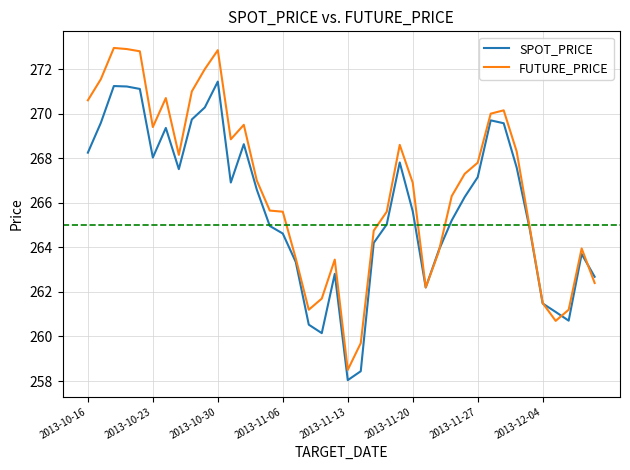

Which series has the widest spread of values?

FUTURE_PRICE